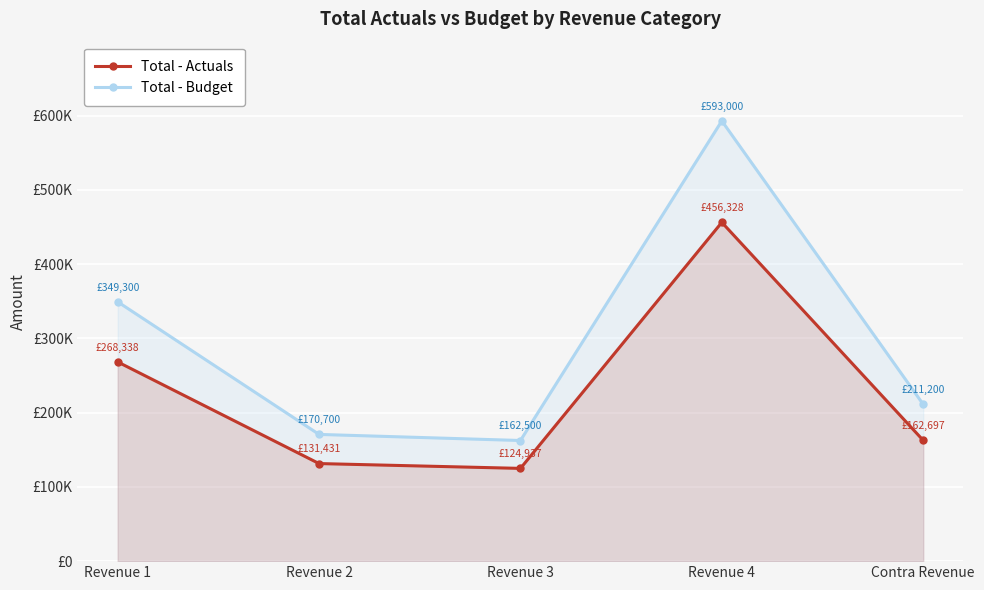

How many lines are shown in the chart?

2